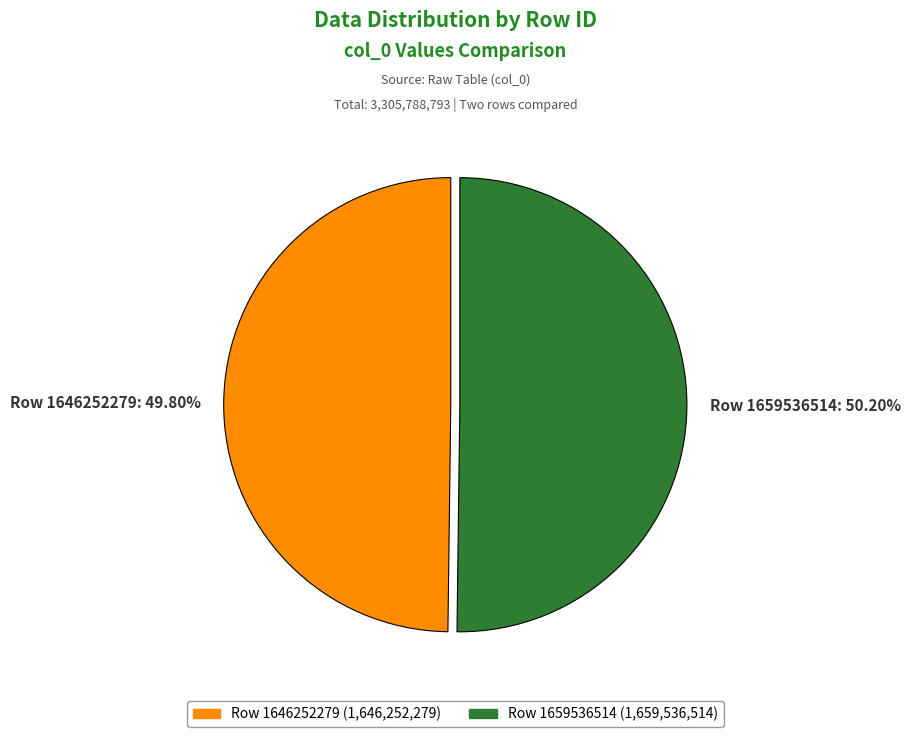

Count the number of slices in the pie.

2